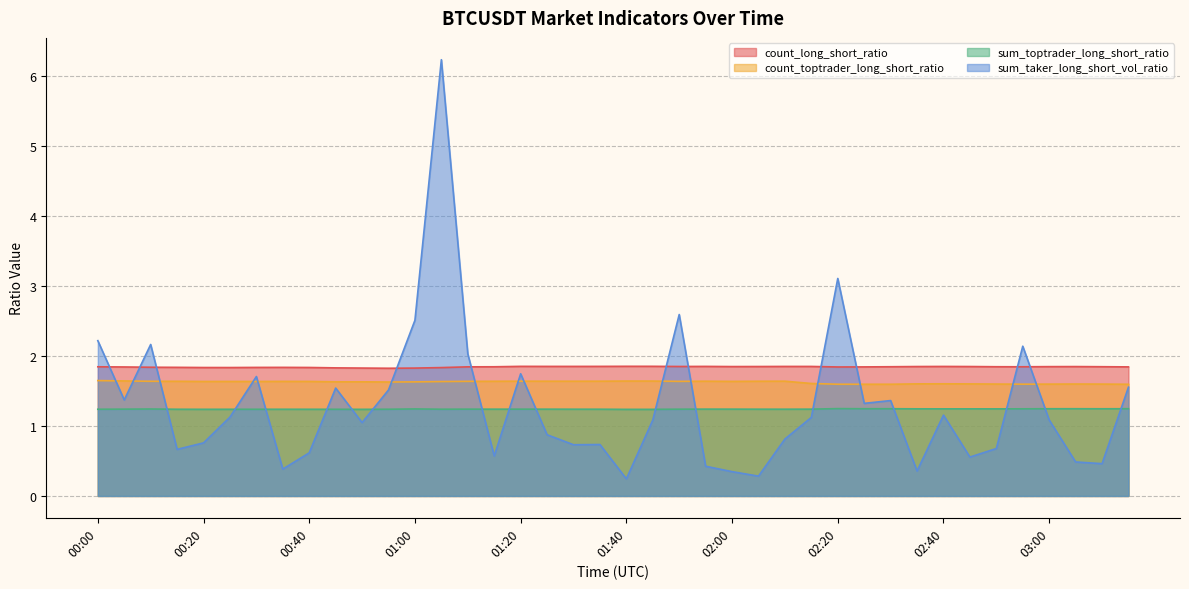

What are all the series names shown in the legend?

count_long_short_ratio, count_toptrader_long_short_ratio, sum_toptrader_long_short_ratio, sum_taker_long_short_vol_ratio